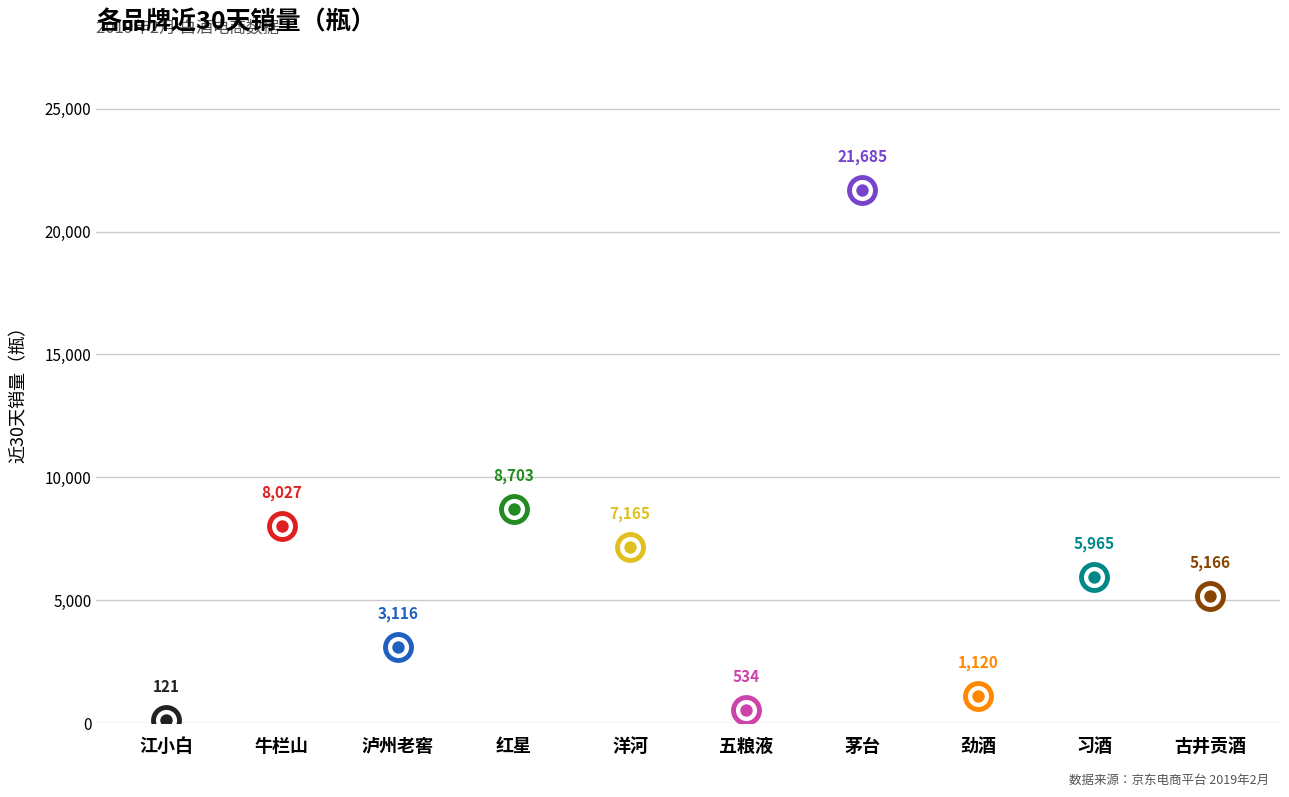

What is the change in value from 江小白 to 洋河?

+7044